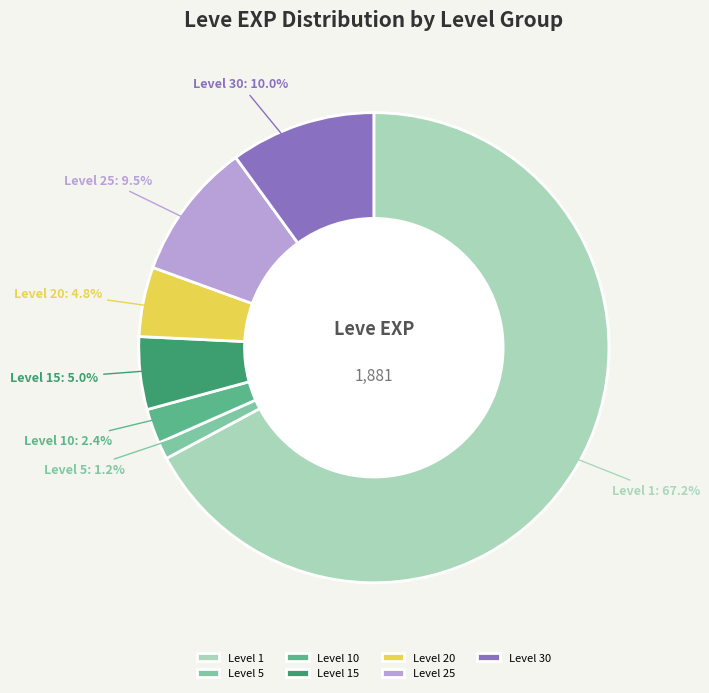

Between Level 1 and Level 10, which is larger?

Level 1